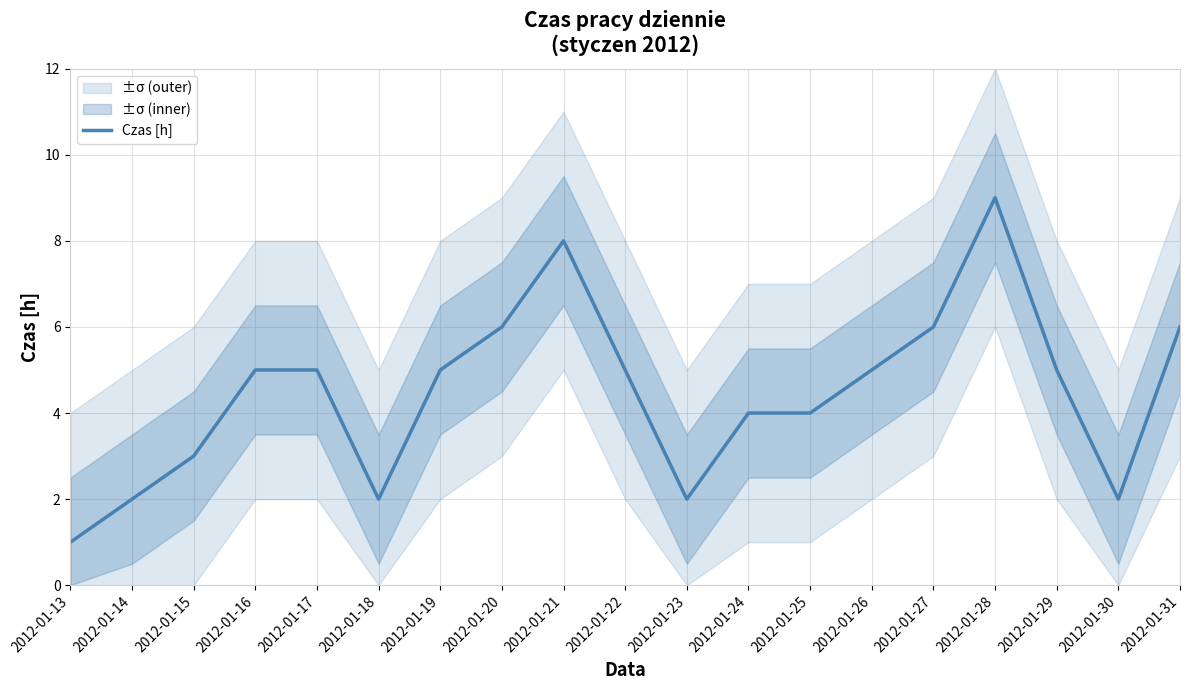

What is the value of the 9th point from the left?

8